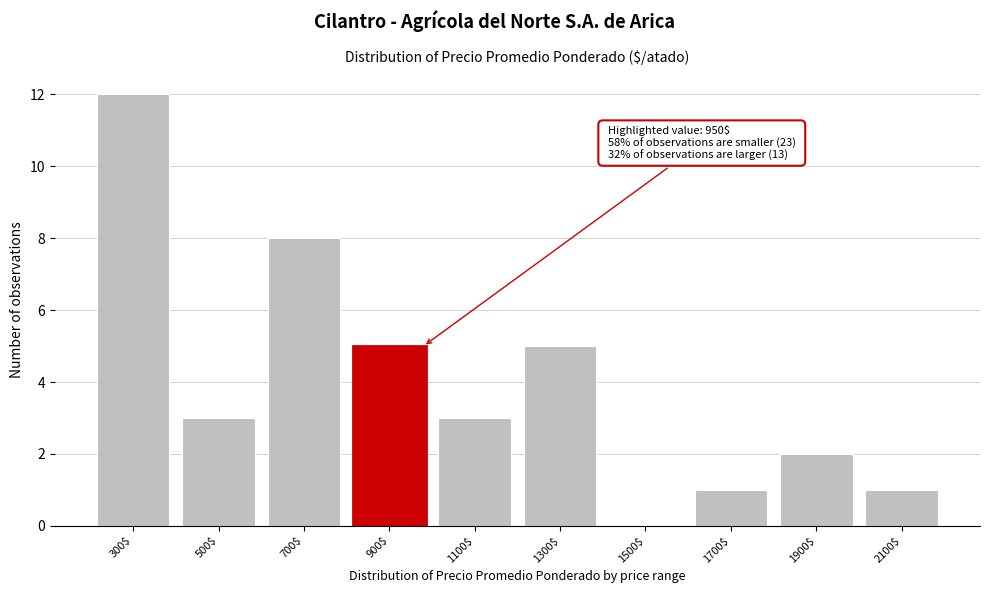

Is it true that the value at 1900$ is 3?

False